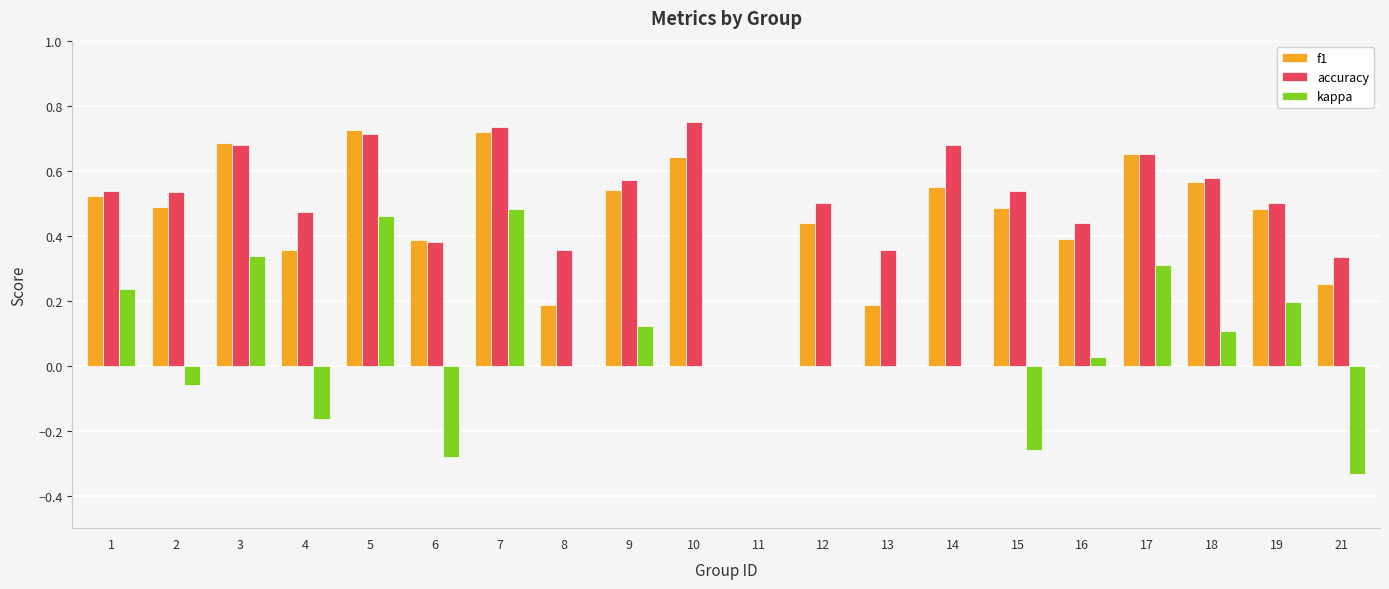

The value of accuracy at 7 is 0.7. True or false?

True